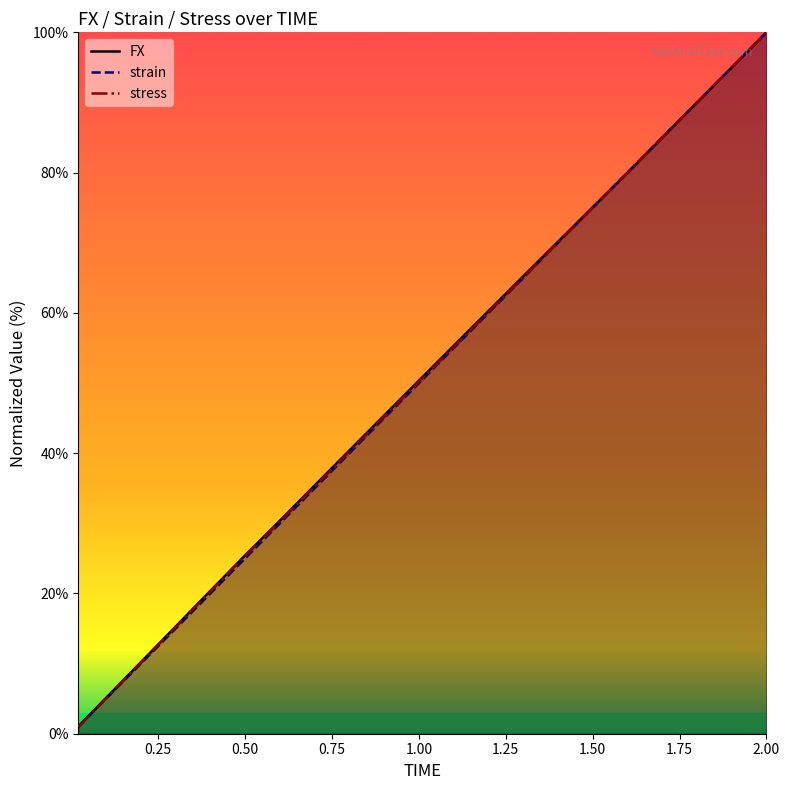

What position from the right is 0.02?

20